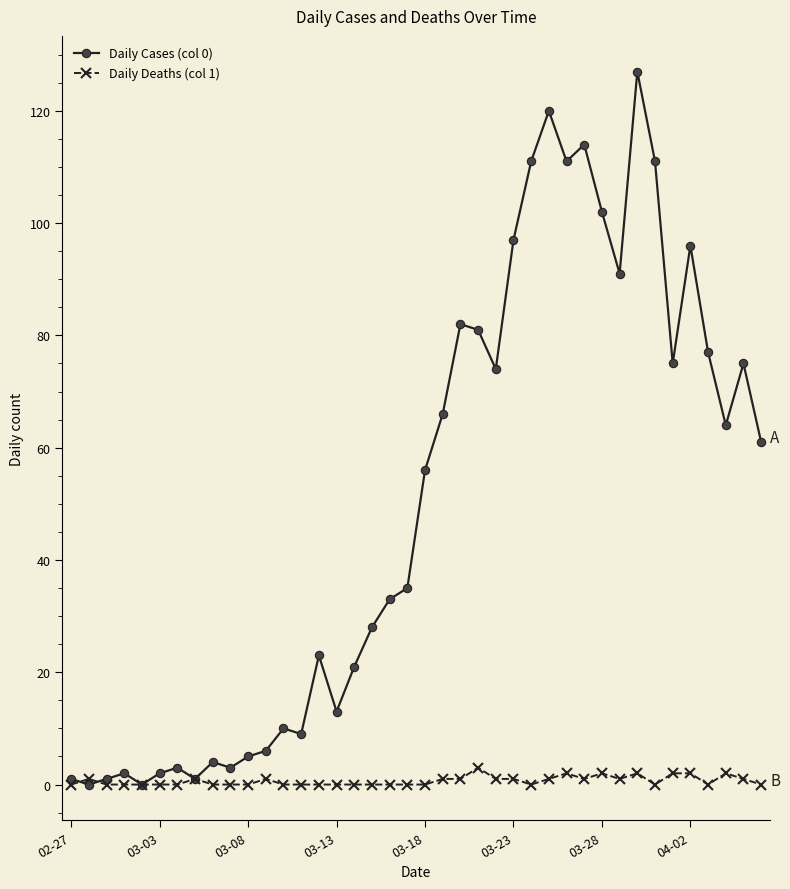

True or false: Daily Cases (col 0) has more than 2 interior local peaks.

True